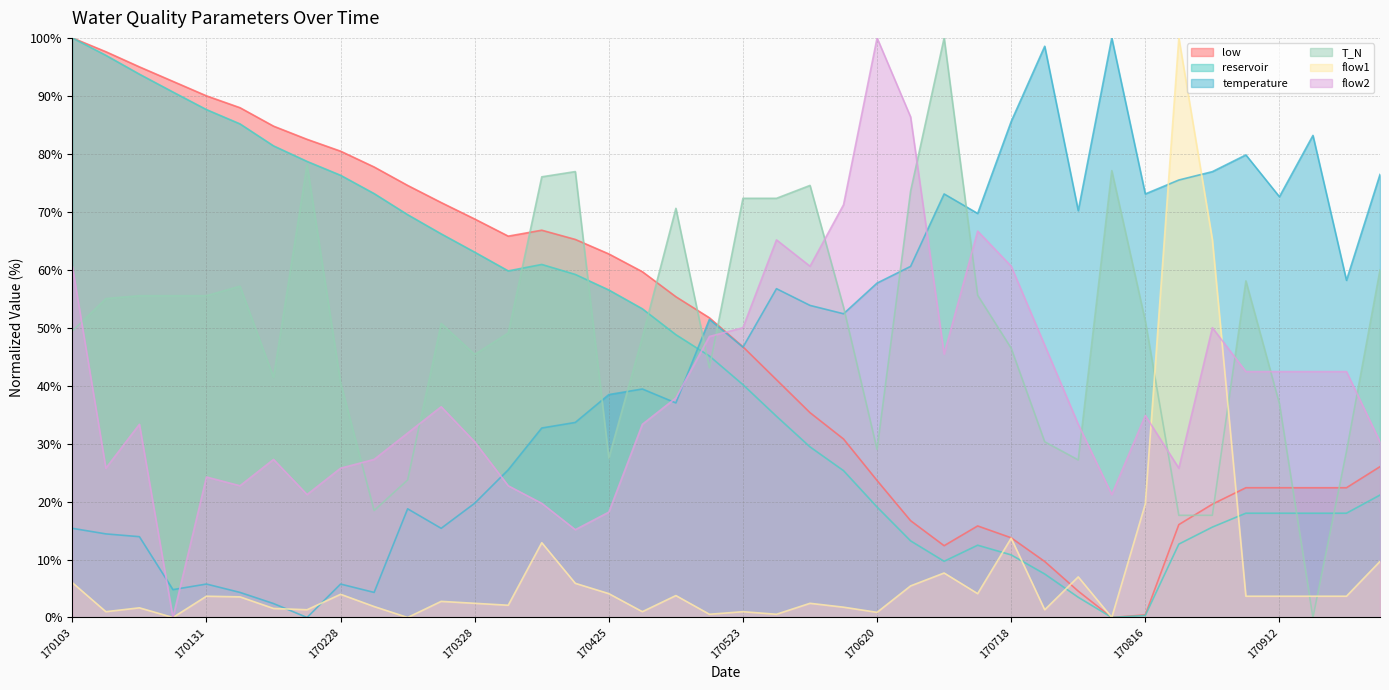

True or false: T_N has more than 1 interior local peaks.

True